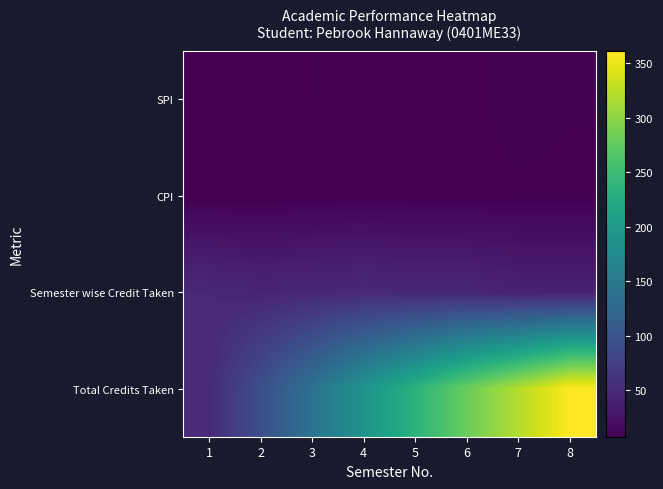

Between 2 and 7, which is larger?

7